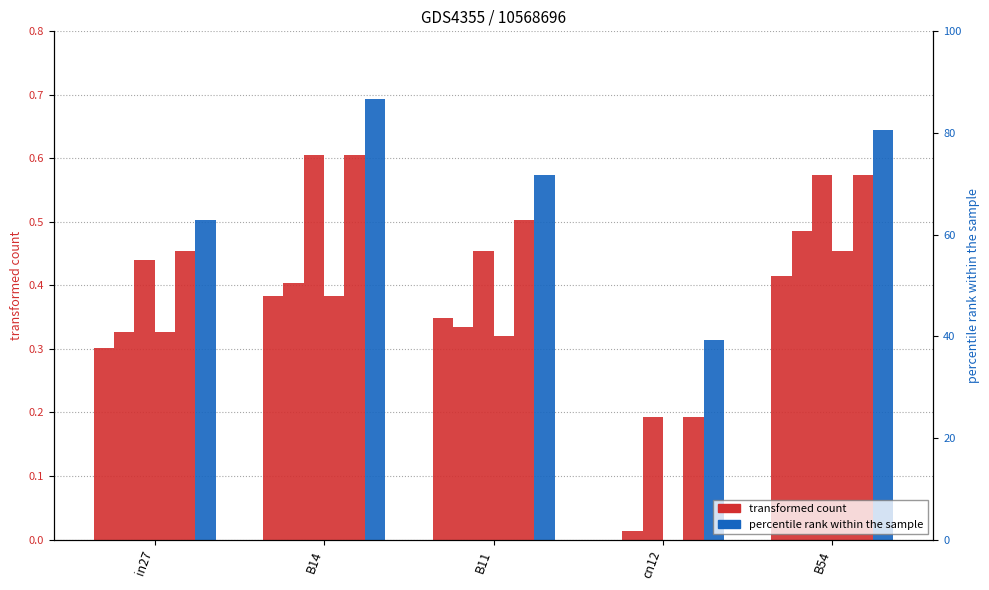

The value of job292_scenario2_562 at in27 is 0.5. True or false?

True